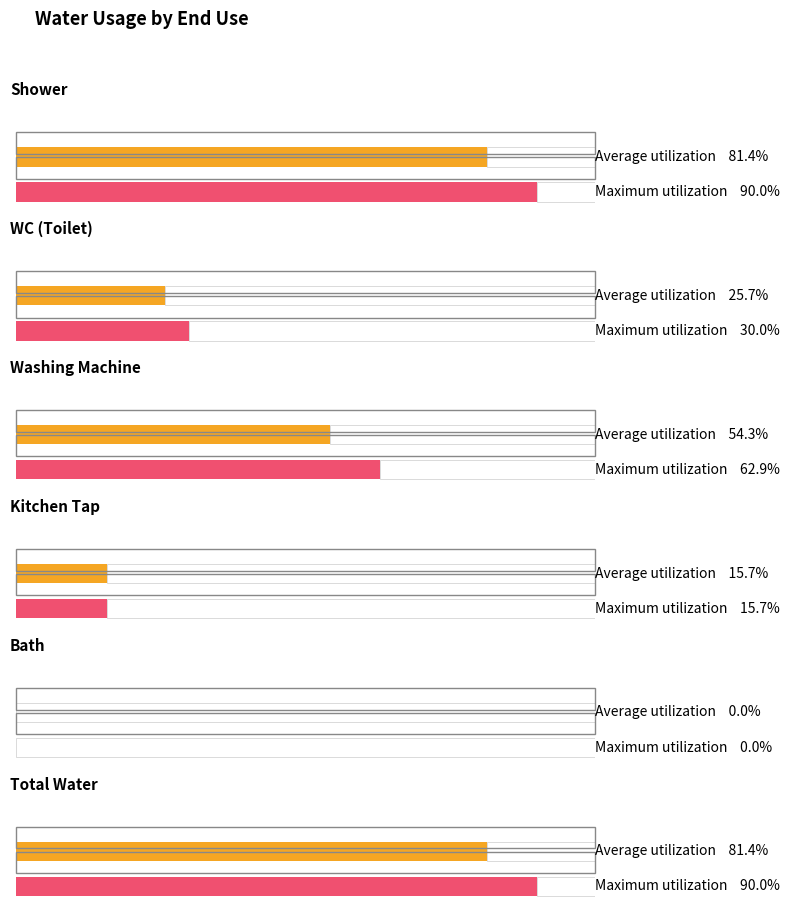

What is the difference between the maximum and second lowest values in the Shower (L) series?

2